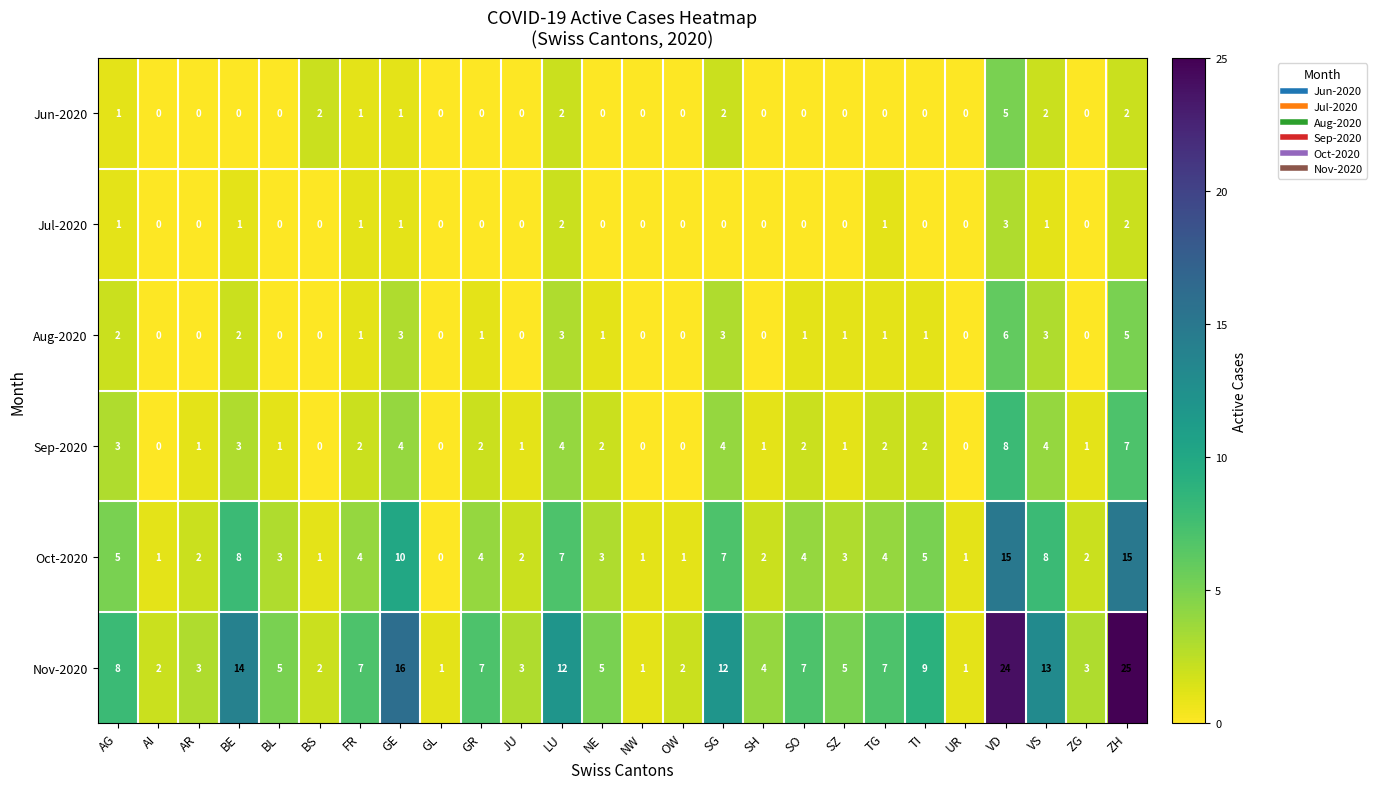

How many positive values does the Jun-2020 series have?

9